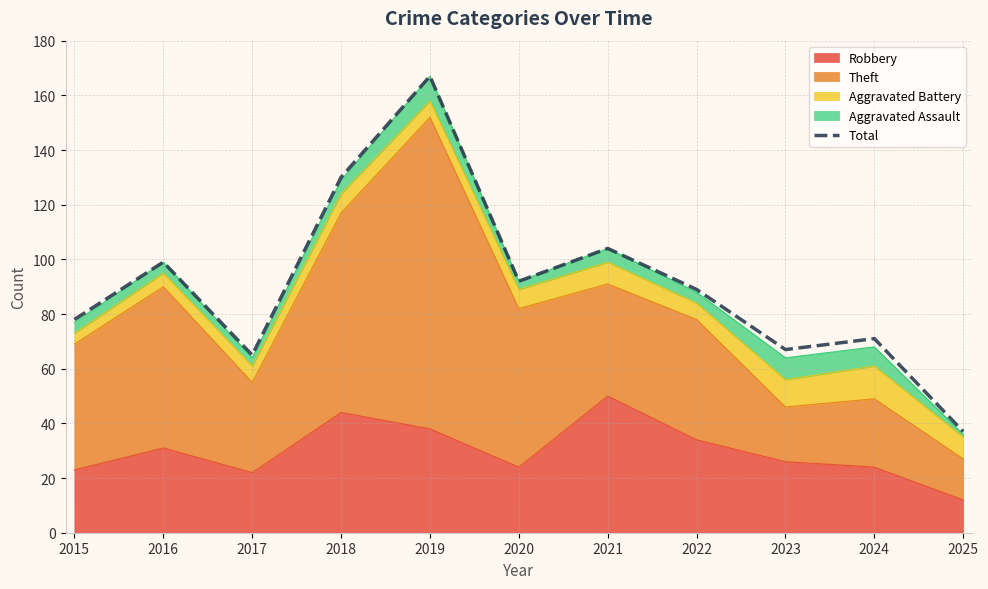

How many data points are less than 89?

5